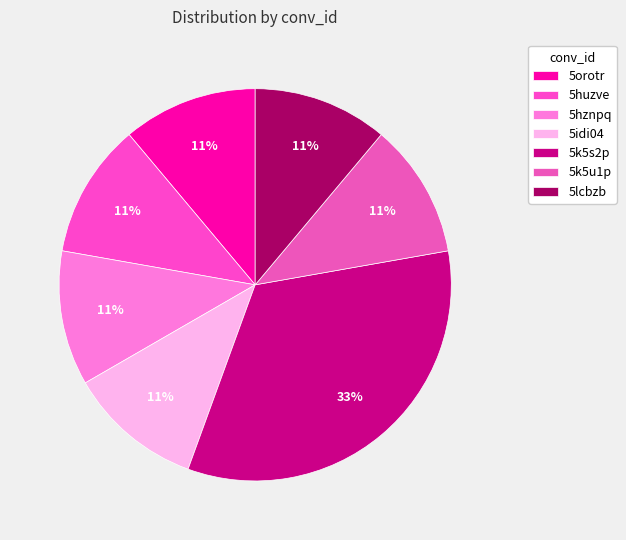

What percentage is NOT represented by 5orotr?

88.9%